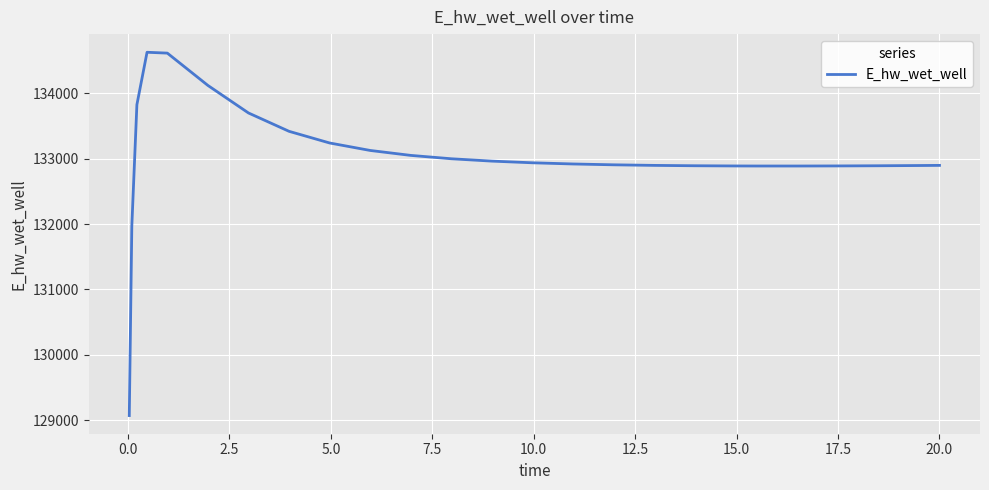

What is the difference between the maximum and minimum values?

5557.3